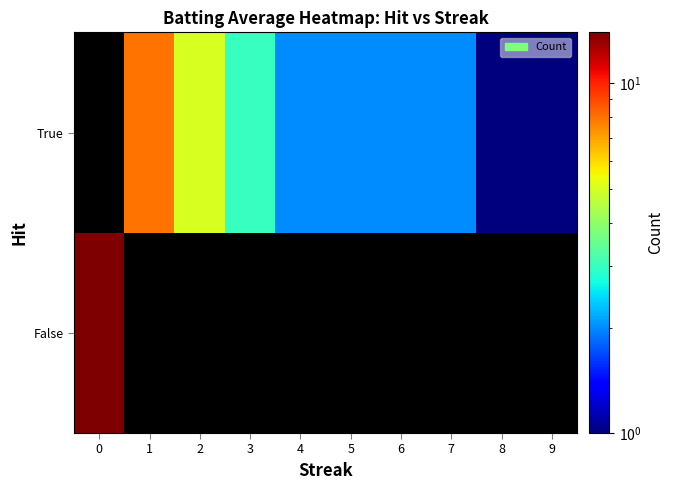

List the series in order of their peak value, lowest first.

row_0, row_1